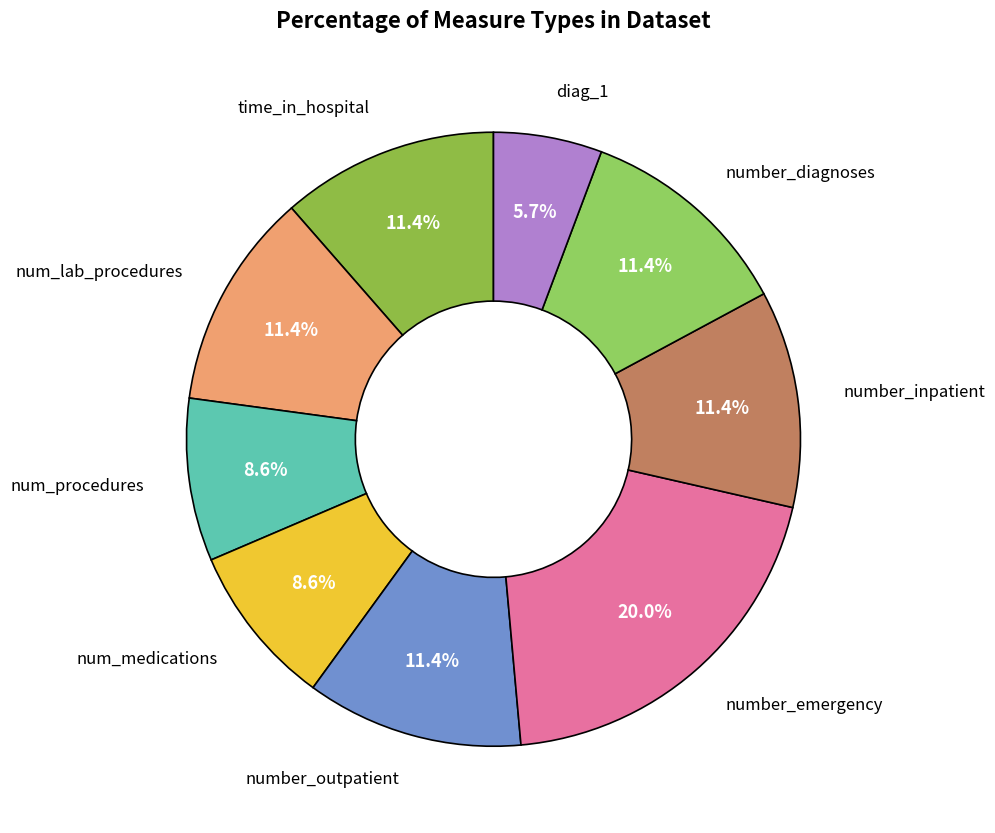

What is the ratio of the value at number_outpatient to the value at time_in_hospital?

1.0